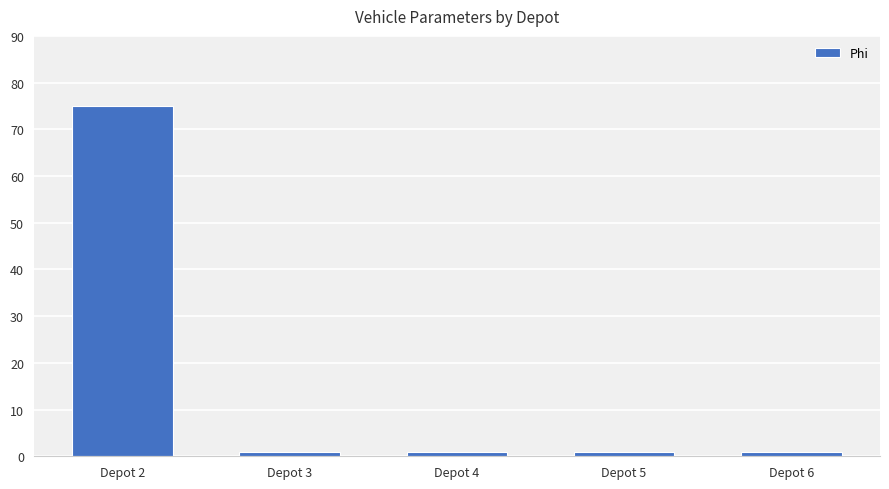

Reading right to left, what are all the values shown in this chart?

1	1	1	1	75